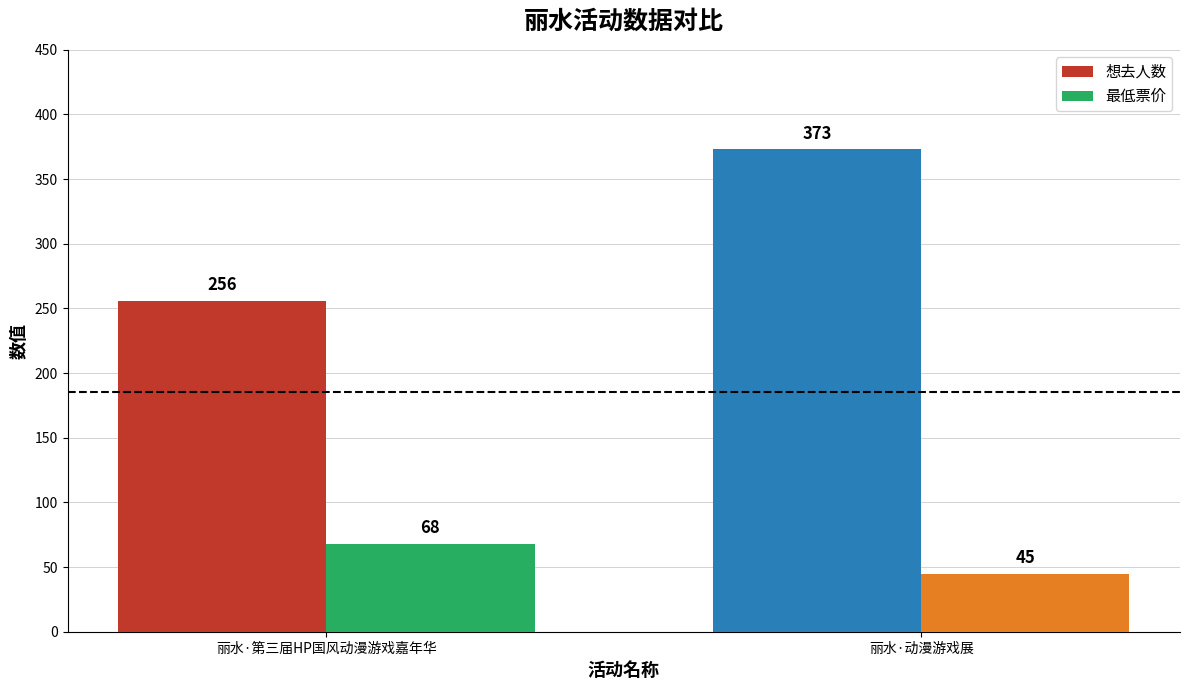

Is it true that 想去人数 equals 84 at 丽水·第三届HP国风动漫游戏嘉年华?

False